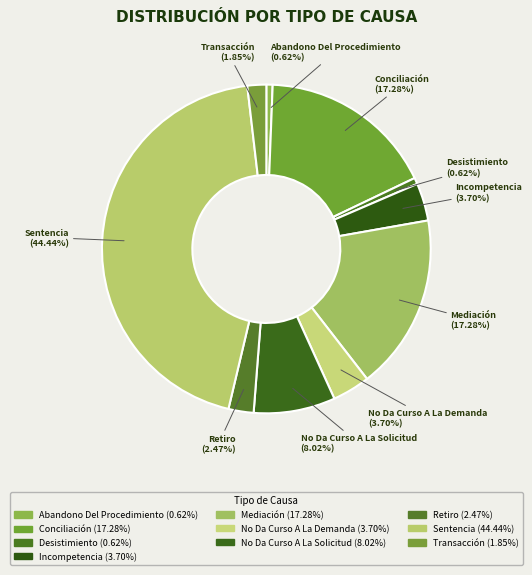

Count the number of slices in the pie.

10